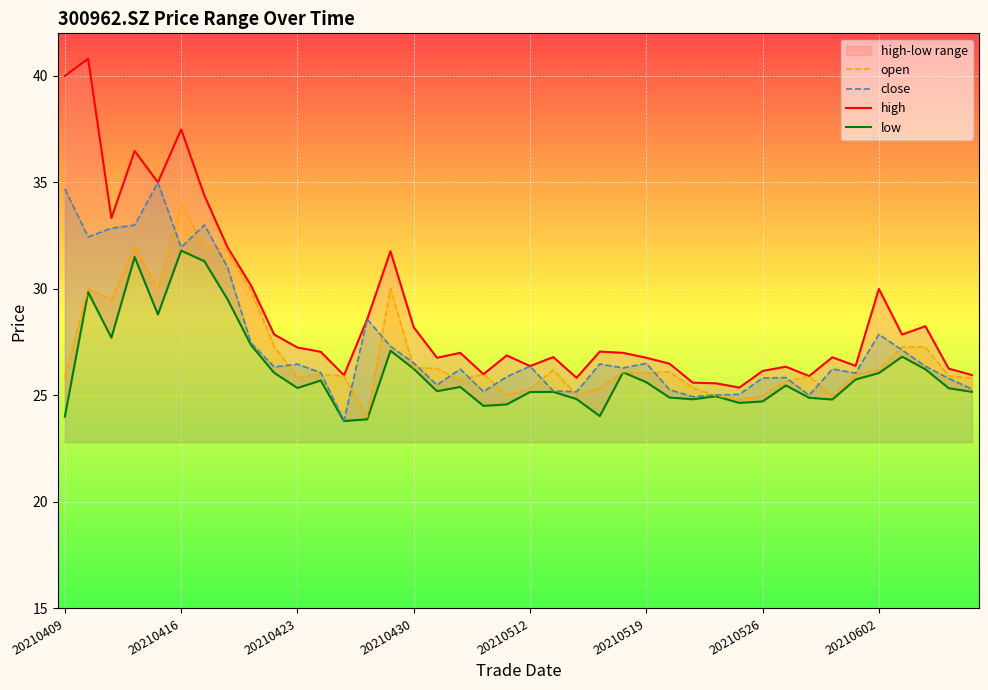

The value of close at 20210416 is 31.9. True or false?

True